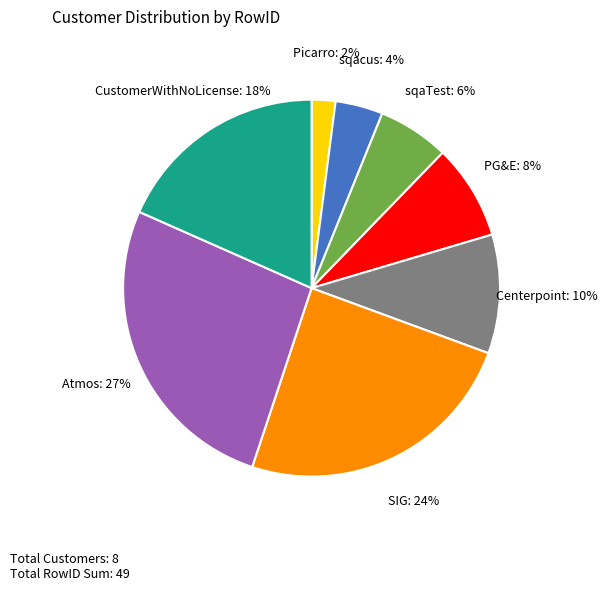

How many slices are in this pie chart?

8